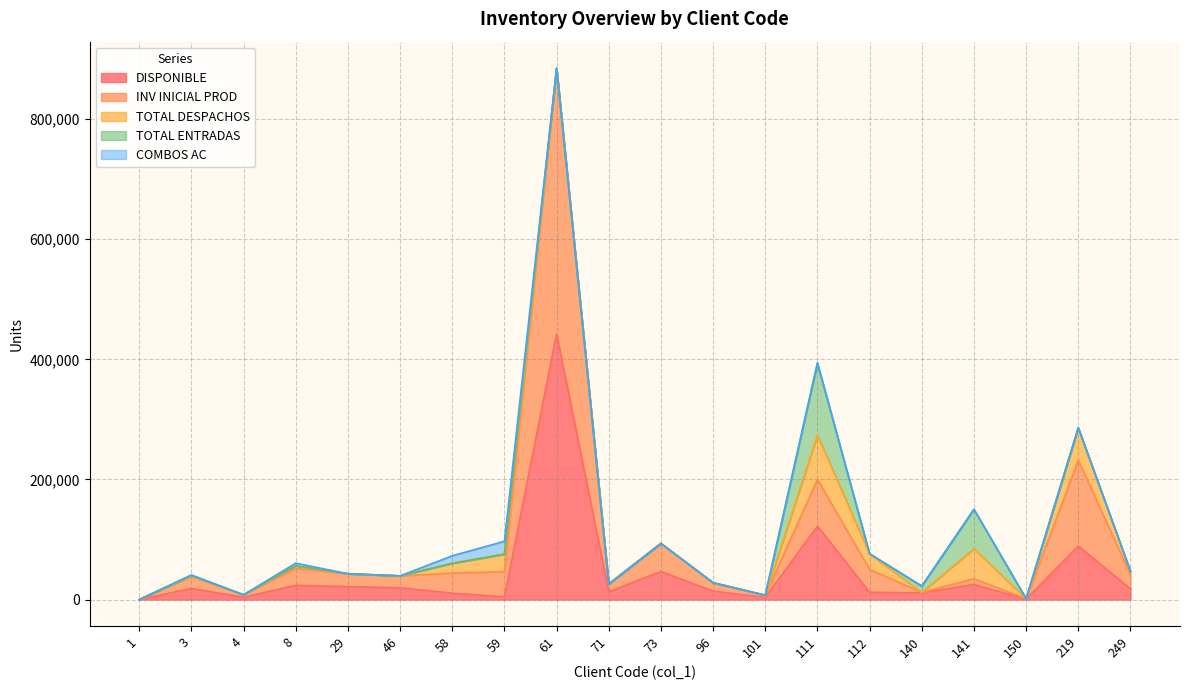

How many intersections are there between TOTAL ENTRADAS and DISPONIBLE?

2